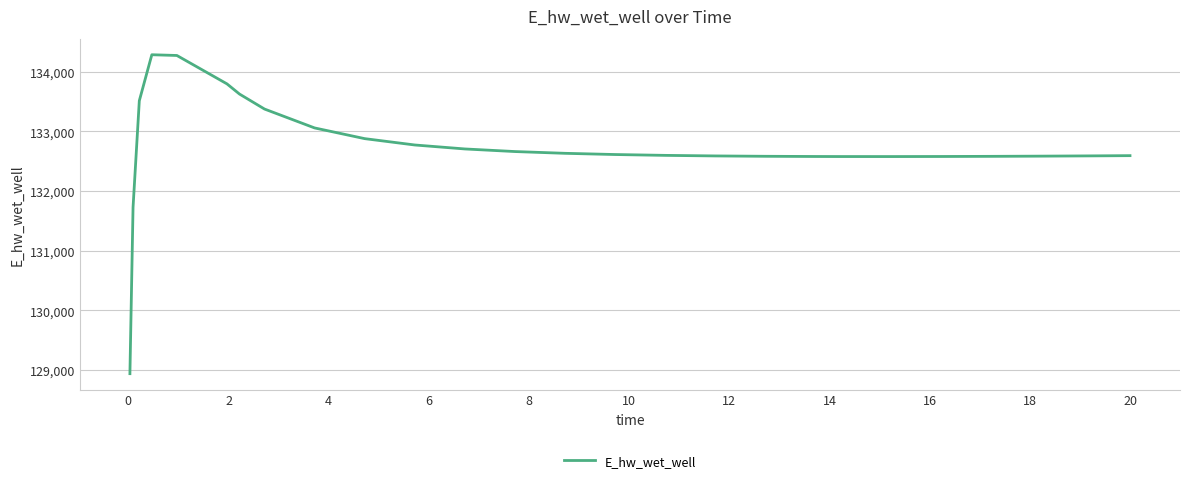

How many lines are shown in the chart?

1